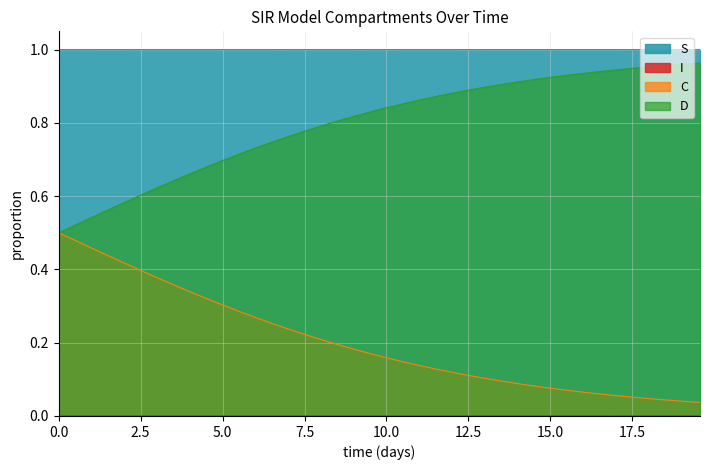

True or false: D and S cross at least once.

False